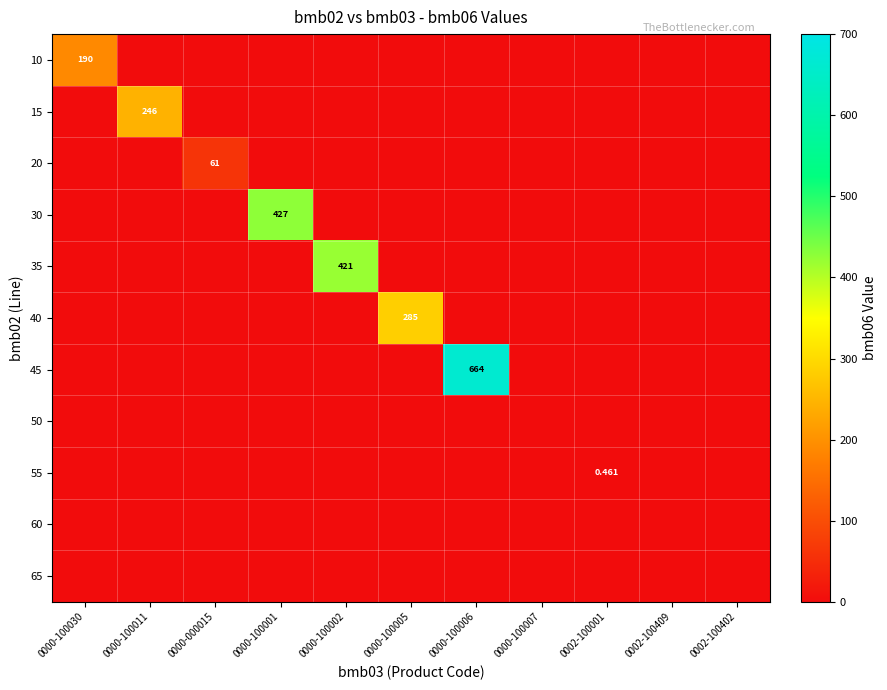

What is the spread (max minus min) of values at 0000-100006?

664.0